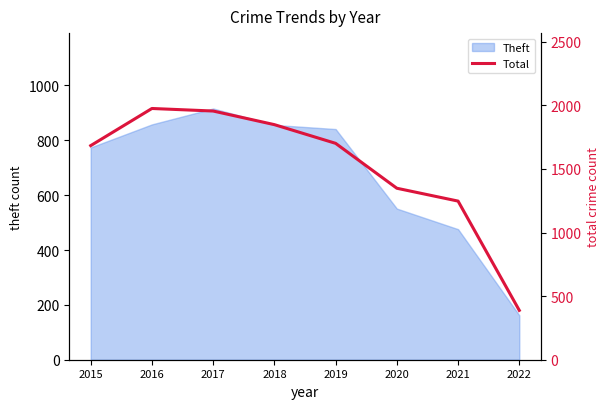

What is the minimum value for Theft?

162